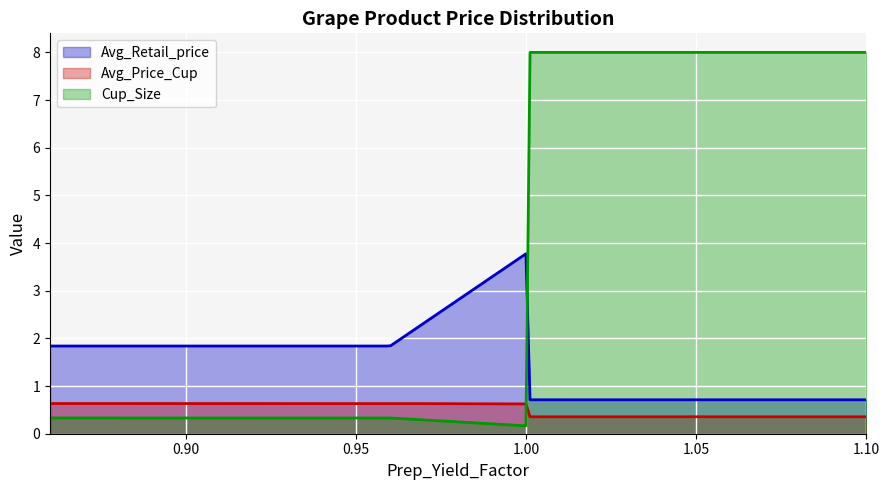

What is the label of the 4th point from the left?

1.0